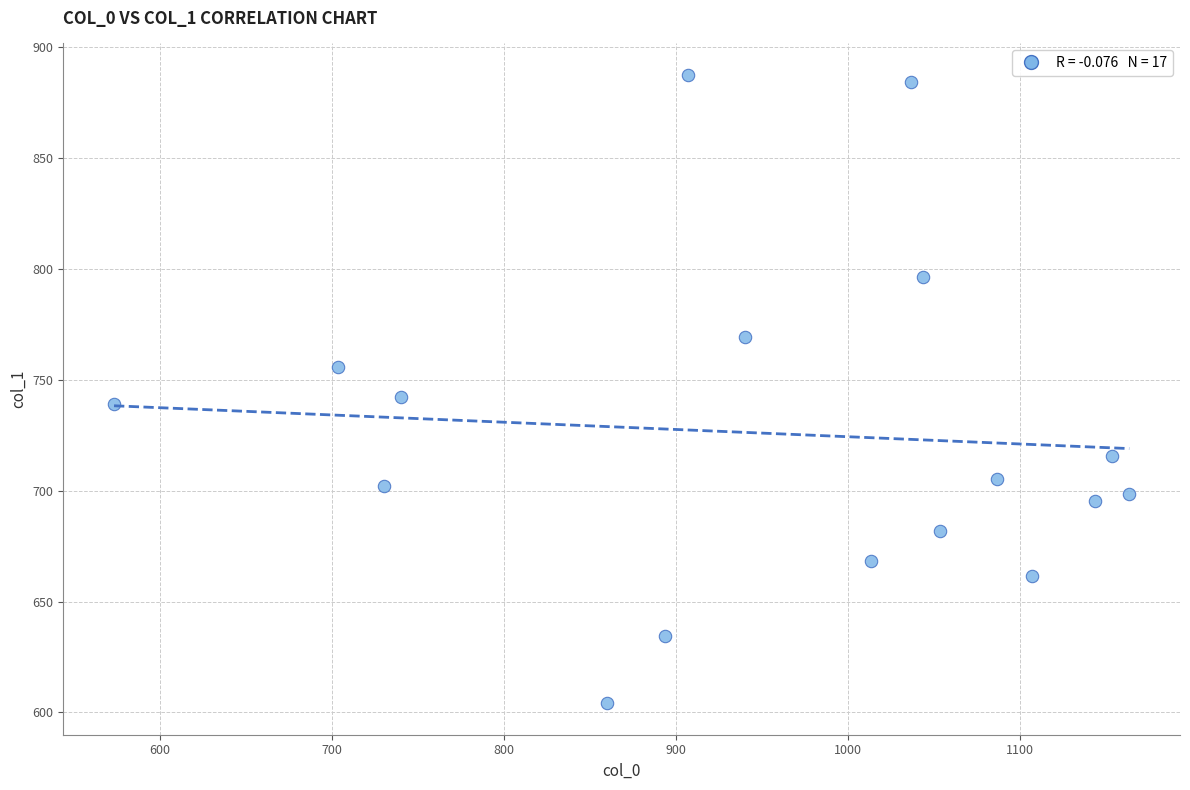

What is the range of X values (max minus min)?

590.0